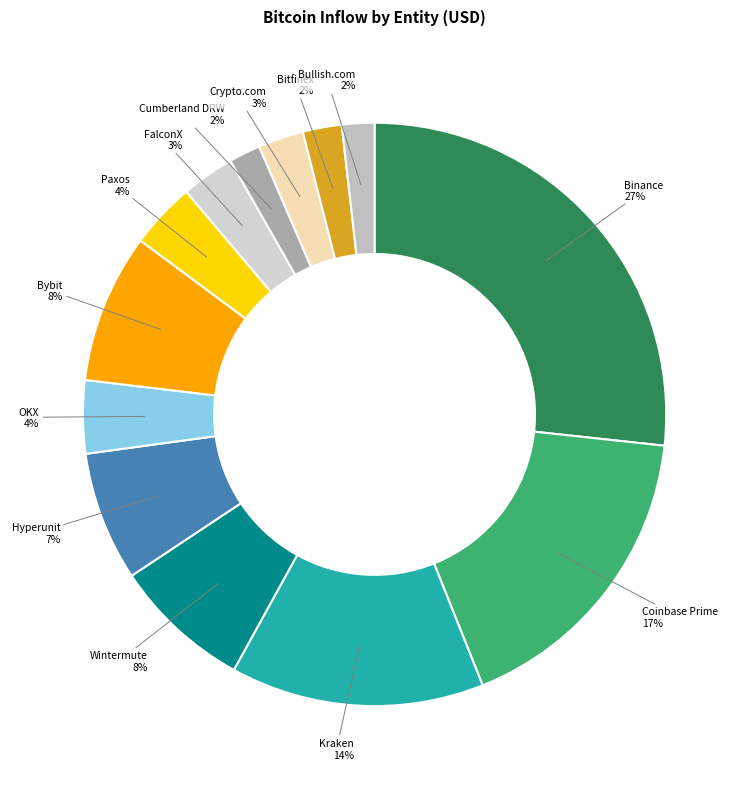

How many slices are in this pie chart?

13